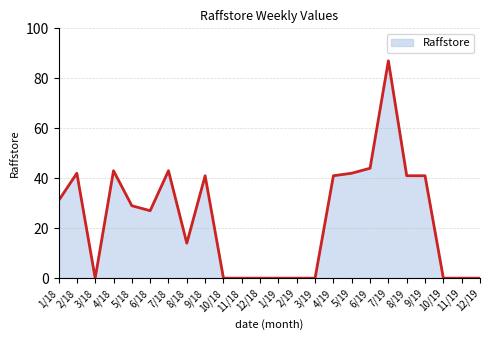

Is it true that the value at 10/18 is 57?

False